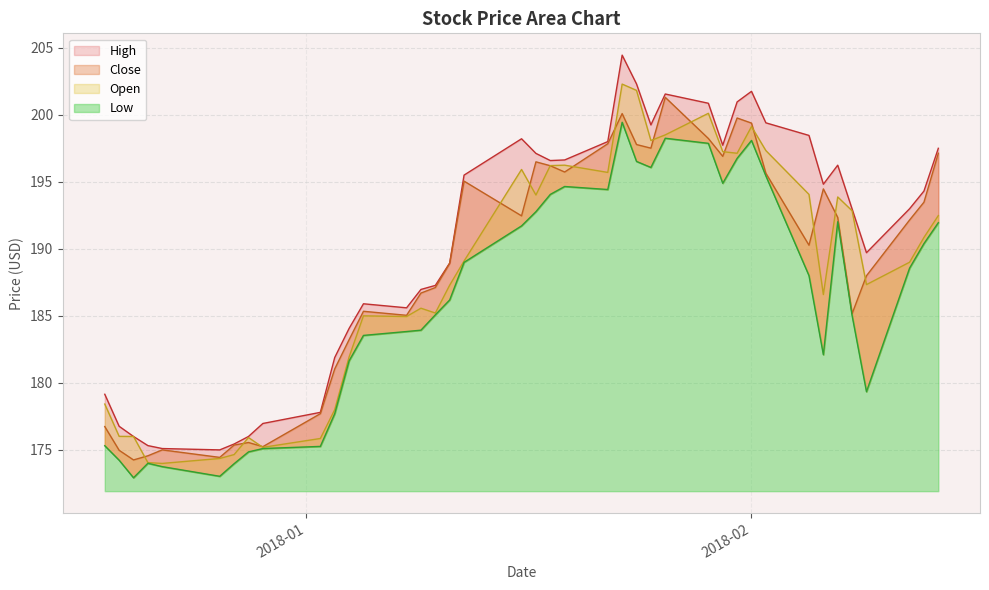

True or false: Low has more than 0 interior local peaks.

True